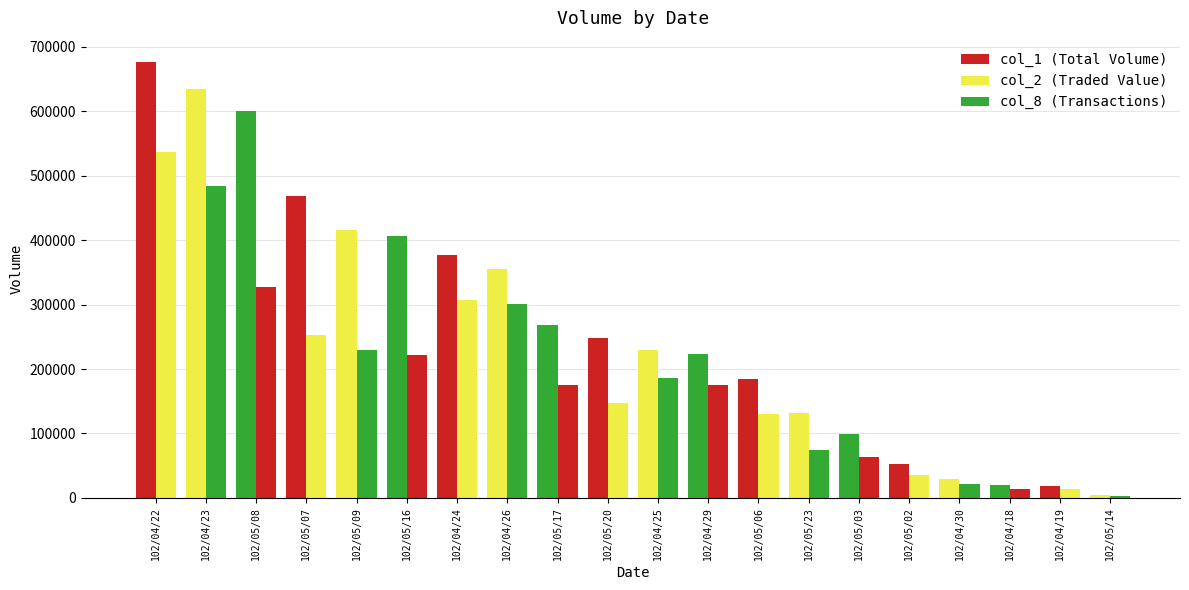

What position from the right is 102/04/26?

13